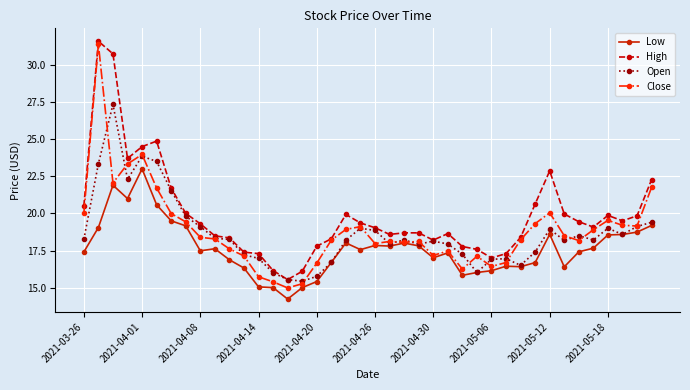

True or false: Low and High cross at least once.

False